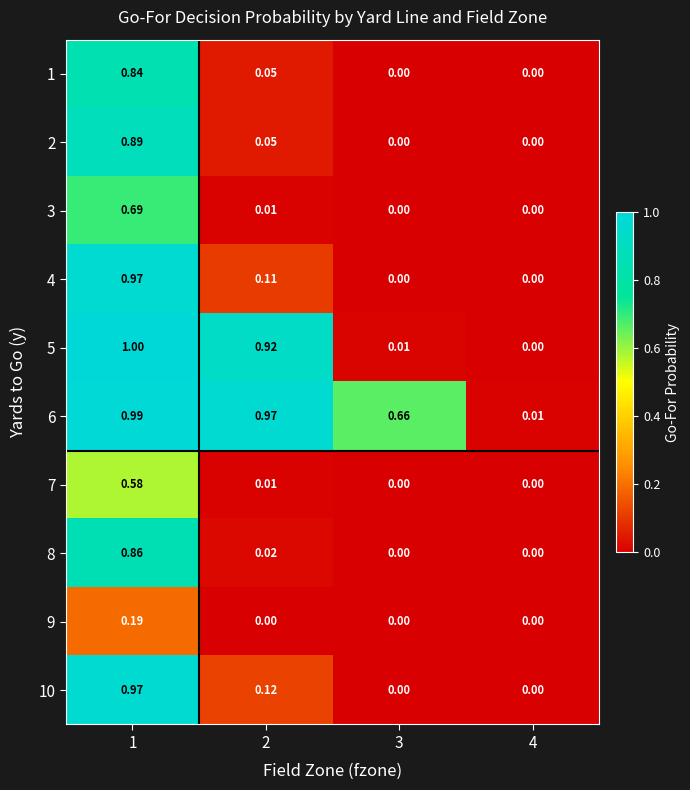

Reading left to right, what are all the values shown in this chart?

1: 1=0.8	2=0.1	3=0.0	4=0.0
2: 1=0.9	2=0.1	3=0.0	4=0.0
3: 1=0.7	2=0.0	3=0.0	4=0.0
4: 1=1.0	2=0.1	3=0.0	4=0.0
5: 1=1.0	2=0.9	3=0.0	4=0.0
6: 1=1.0	2=1.0	3=0.7	4=0.0
7: 1=0.6	2=0.0	3=0.0	4=0.0
8: 1=0.9	2=0.0	3=0.0	4=0.0
9: 1=0.2	2=0.0	3=0.0	4=0.0
10: 1=1.0	2=0.1	3=0.0	4=0.0